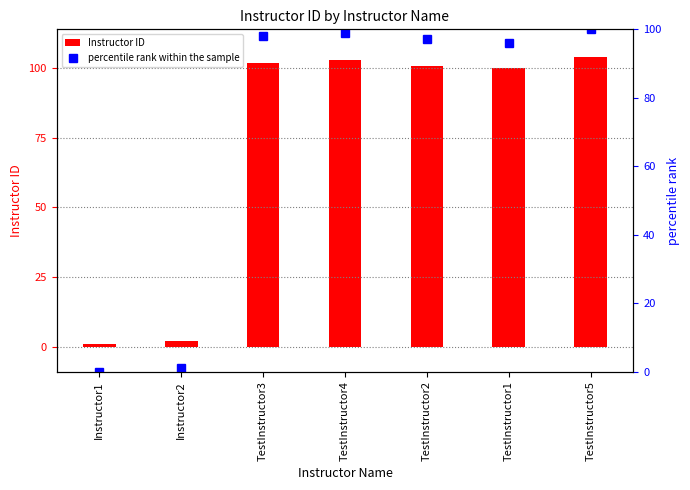

Rank the series at TestInstructor5 from lowest to highest value.

percentile rank within the sample, Instructor ID